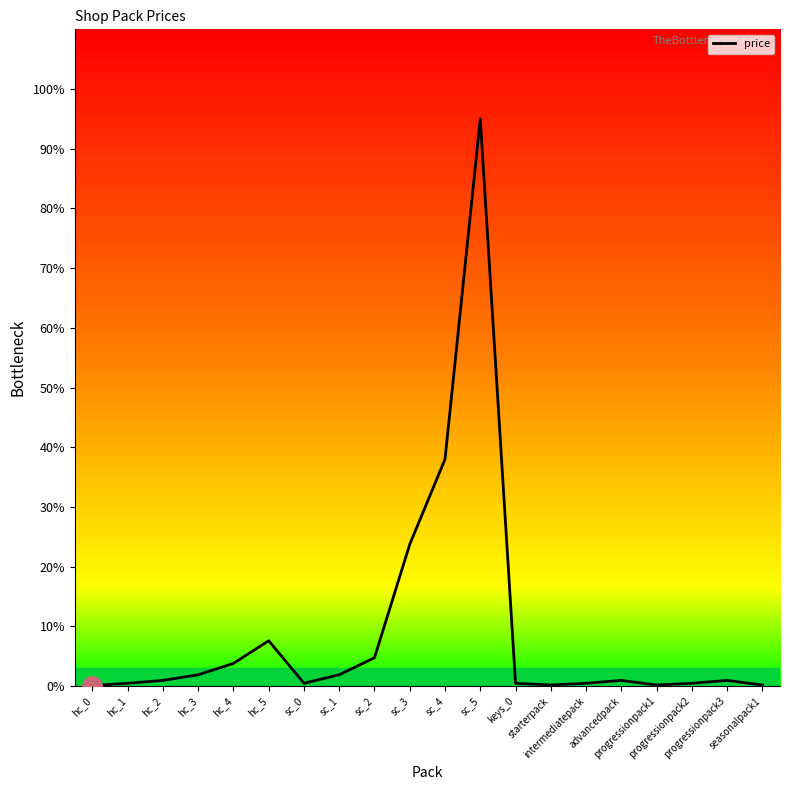

What is the greatest value displayed?

95.0